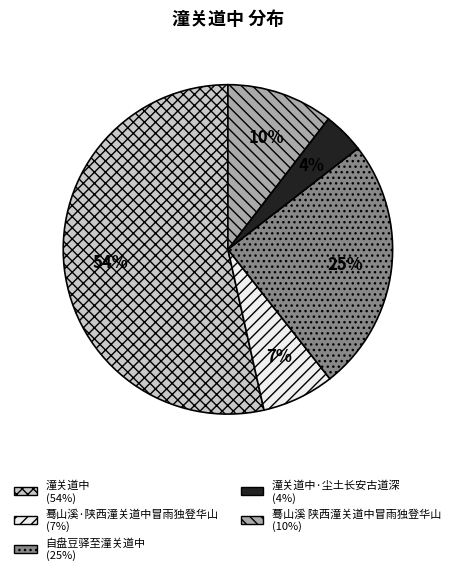

Is there any slice that represents more than half of the pie?

Yes